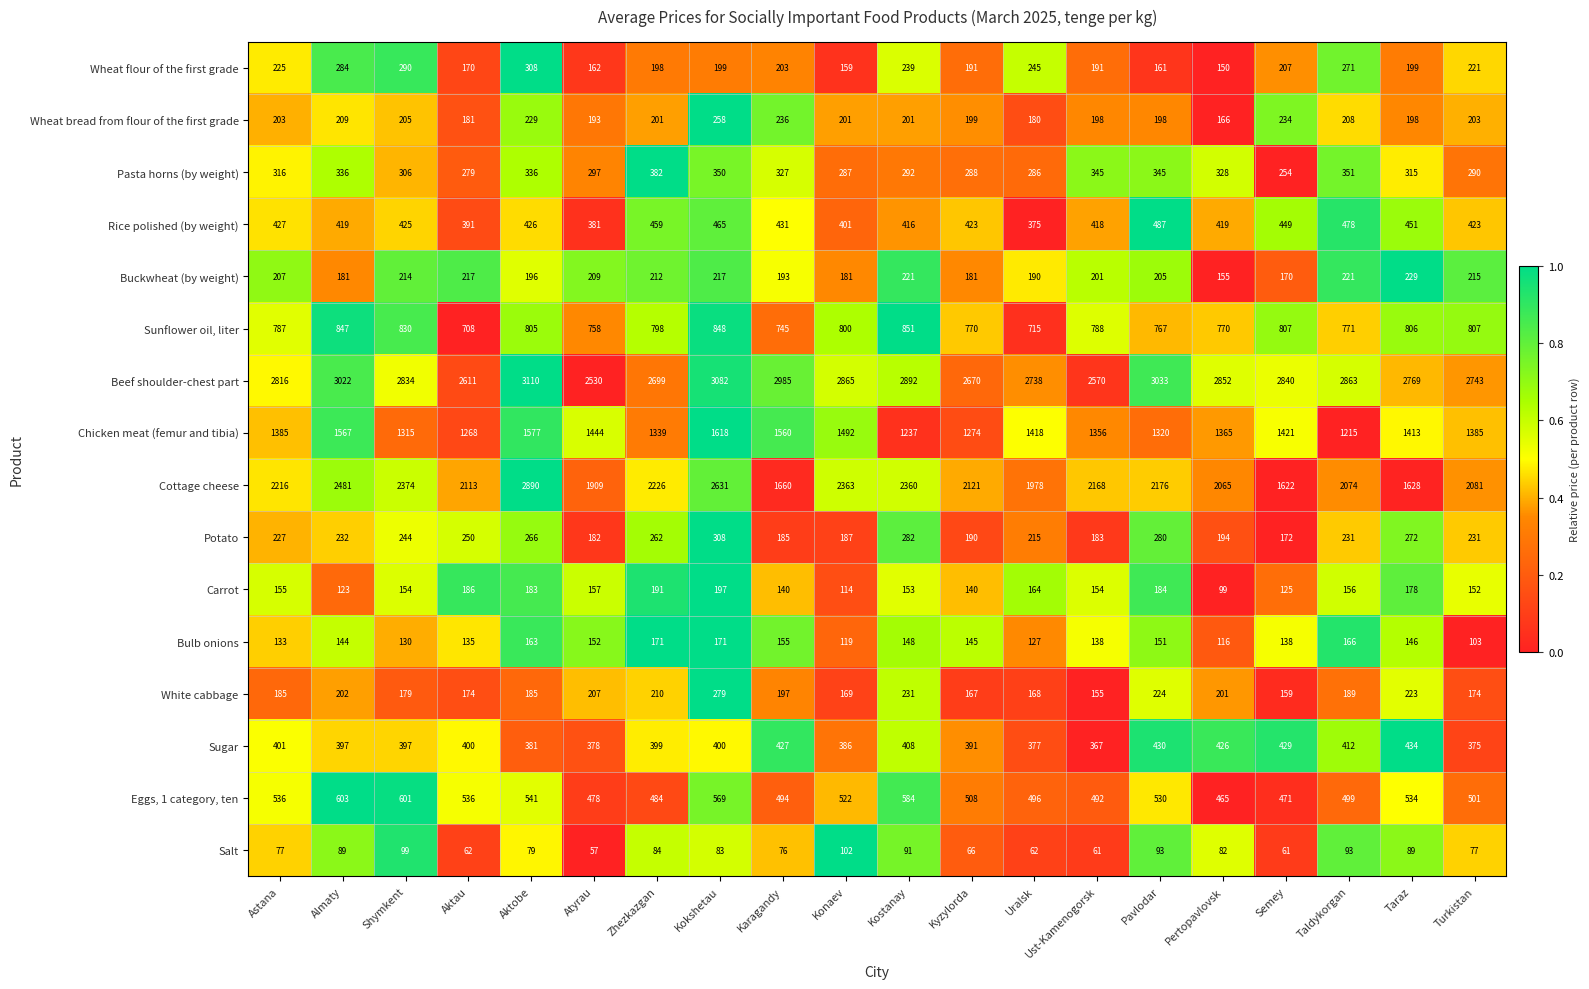

Which series has the largest range (max minus min)?

Cottage cheese